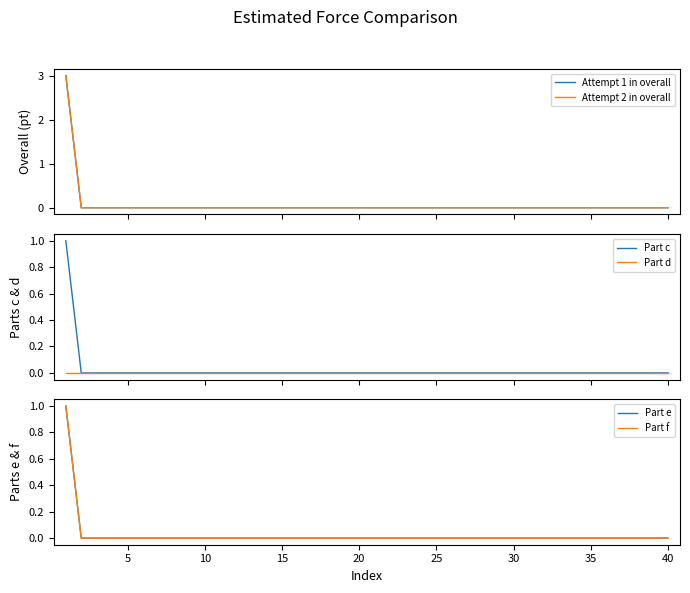

True or false: Part c and Part f cross at least once.

False